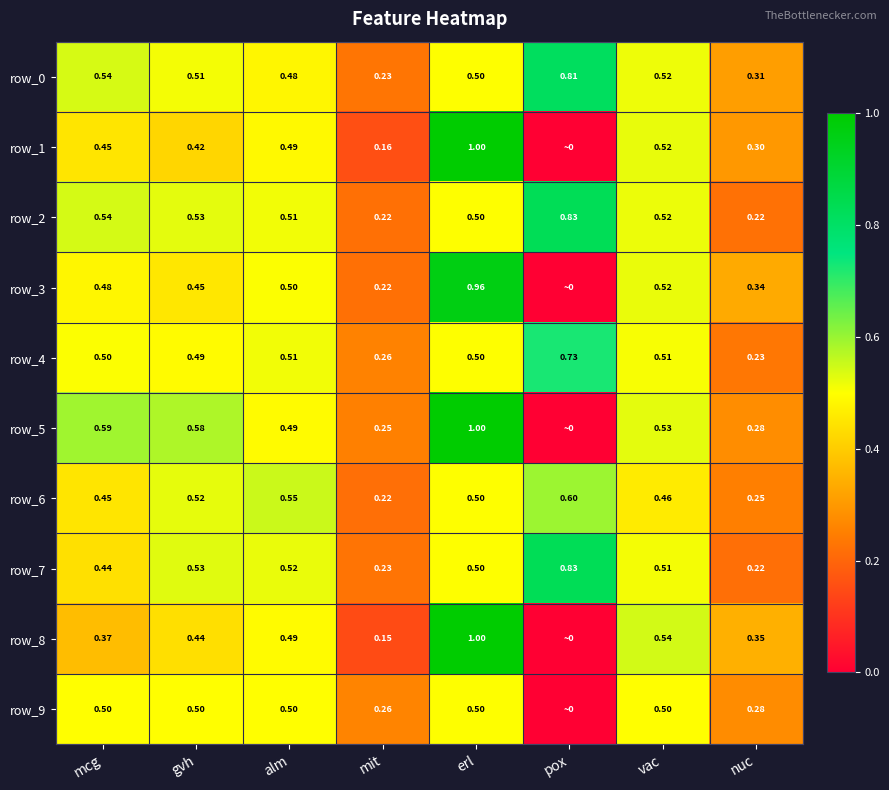

What is the difference between the highest and lowest values at erl?

0.5